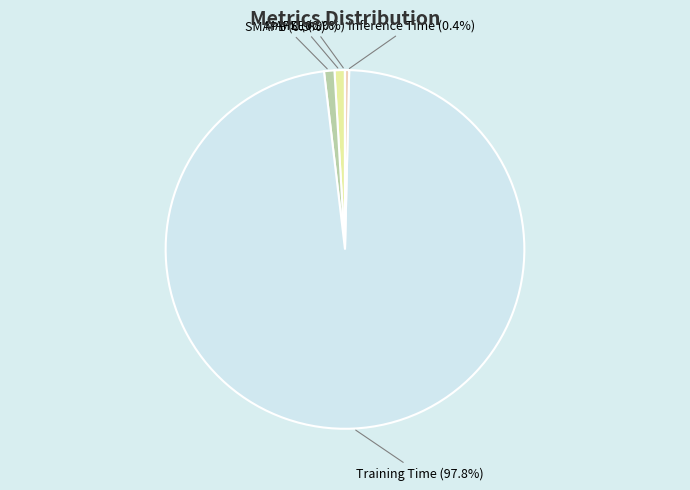

Between Training Time and MAPE, which is larger?

Training Time